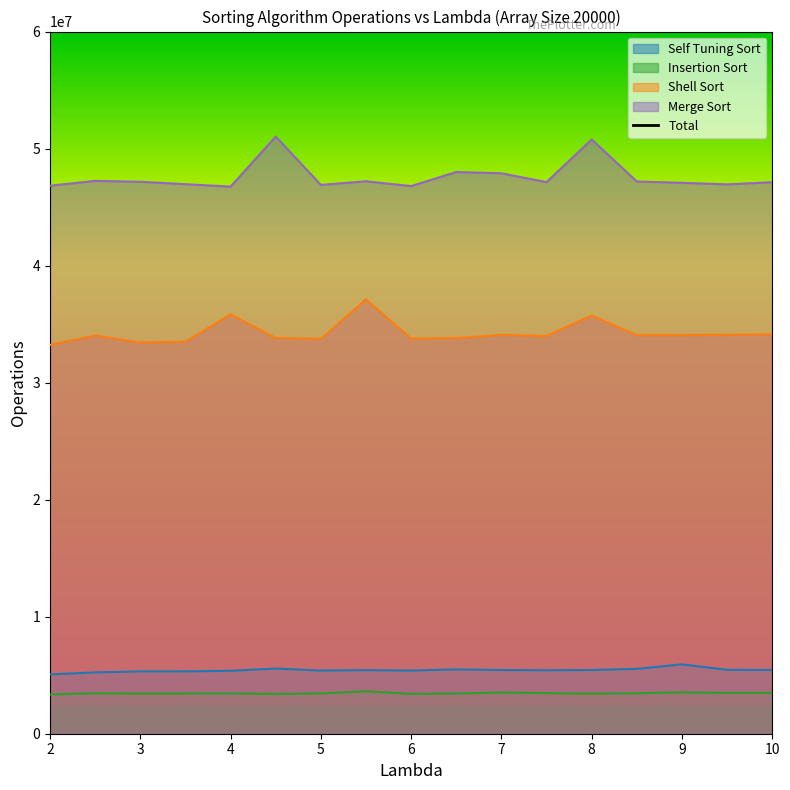

Reading left to right, transcribe all the data shown in this chart.

88474407.2	89972578.4	89349639.8	89224643.1	91410168.3	93795074.8	89478470.8	93392733.7	89346572.4	90738662.5	90935487.6	90010921.0	95386290.6	90244810.5	90601677.8	89975901.4	90189341.6